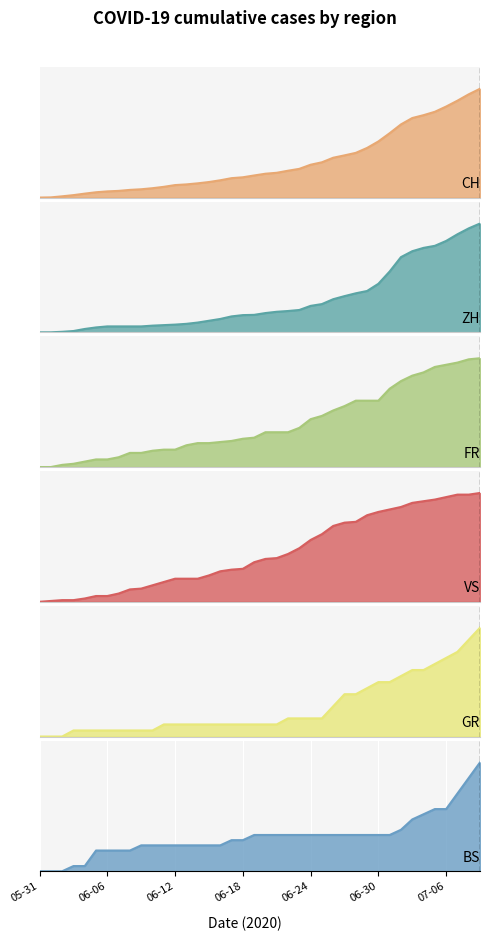

What is the total value across all series at 2020-06-27?

2.7